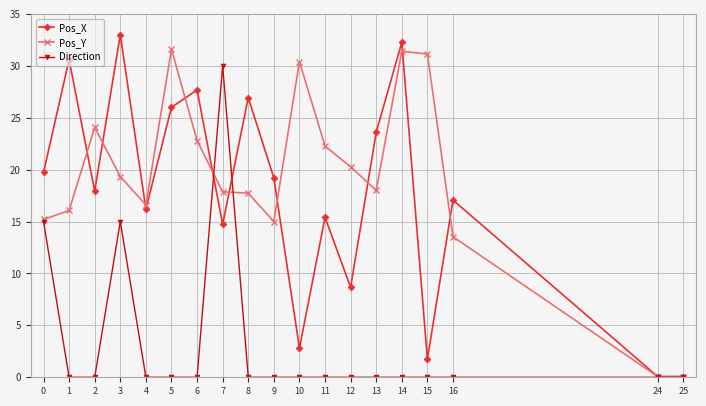

Count the number of categories in the chart.

19